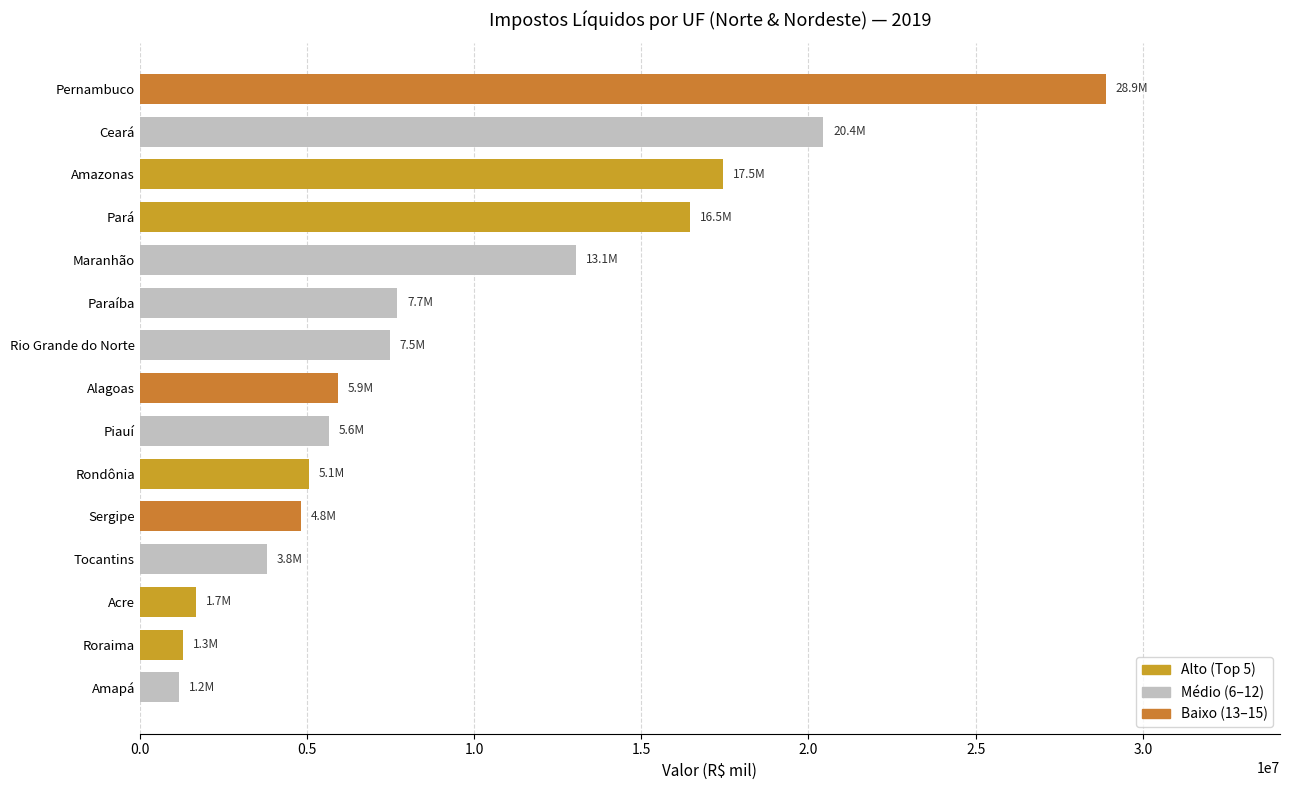

Between Amapá and Pará, which is larger?

Pará